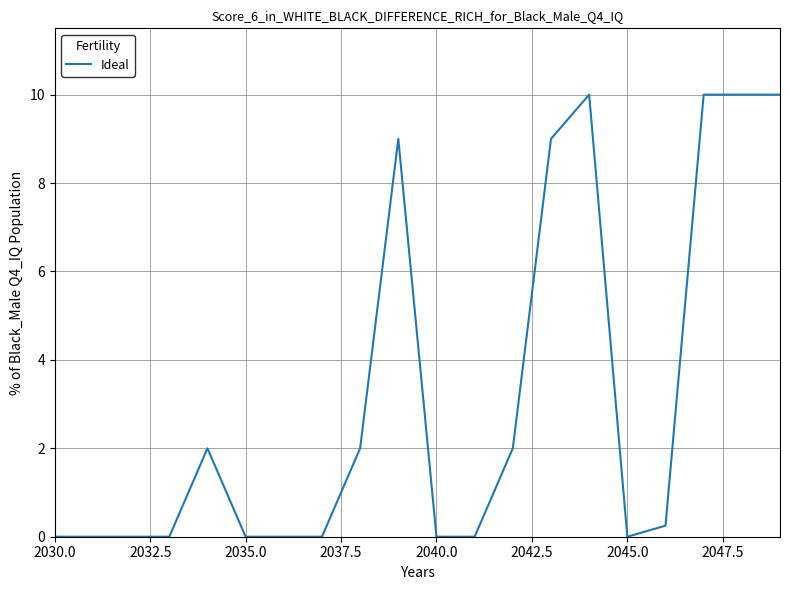

What is the maximum value shown in the chart?

10.0